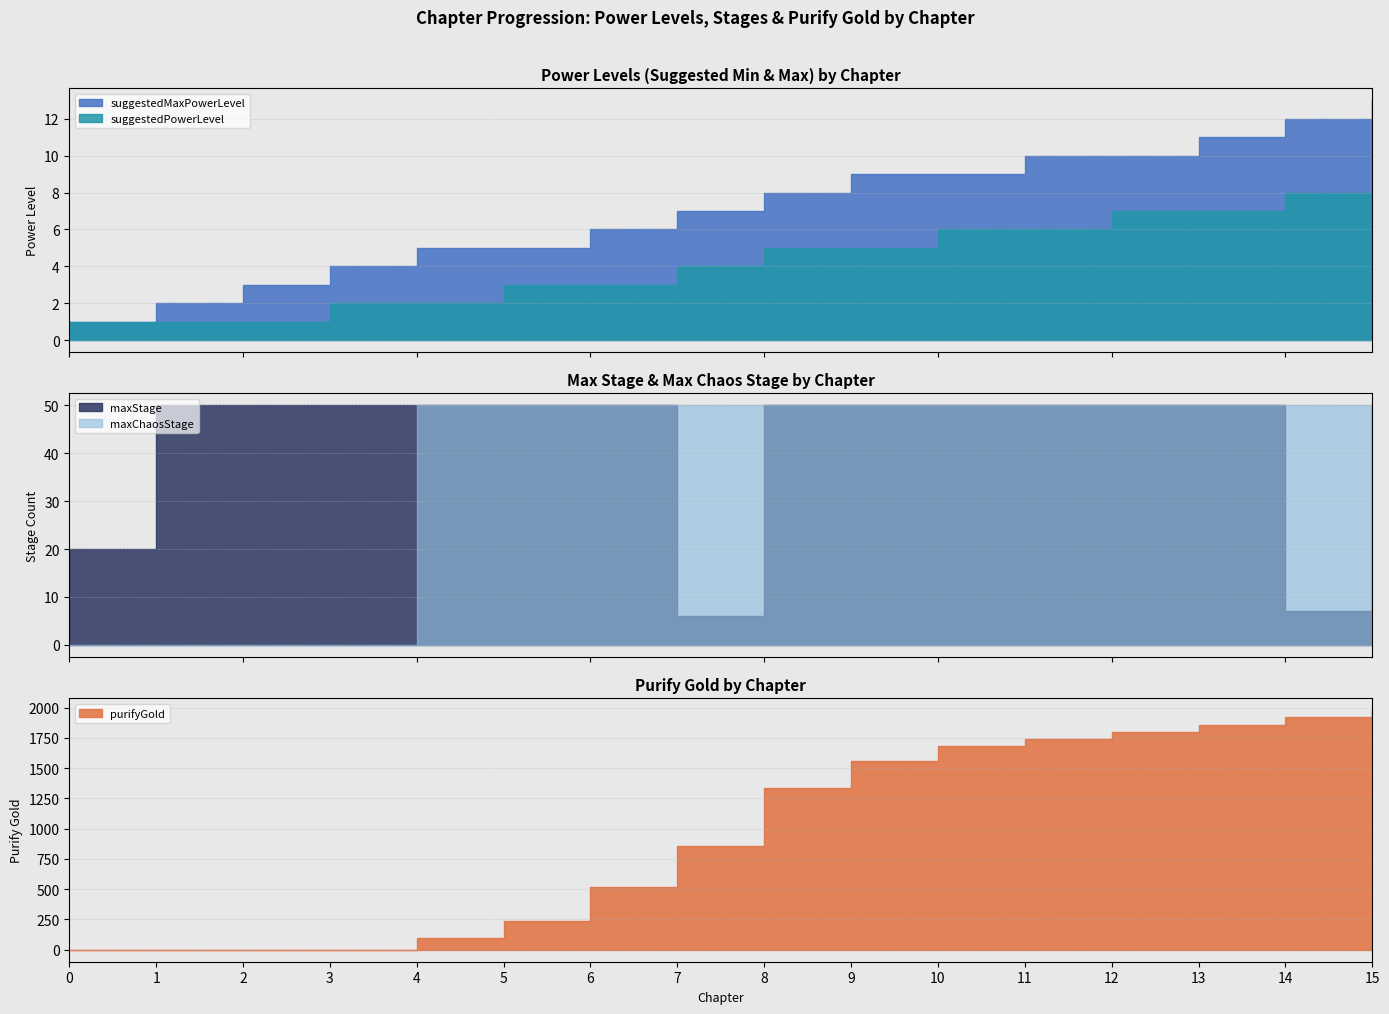

Which series changed the most between 7 and 14?

purifyGold